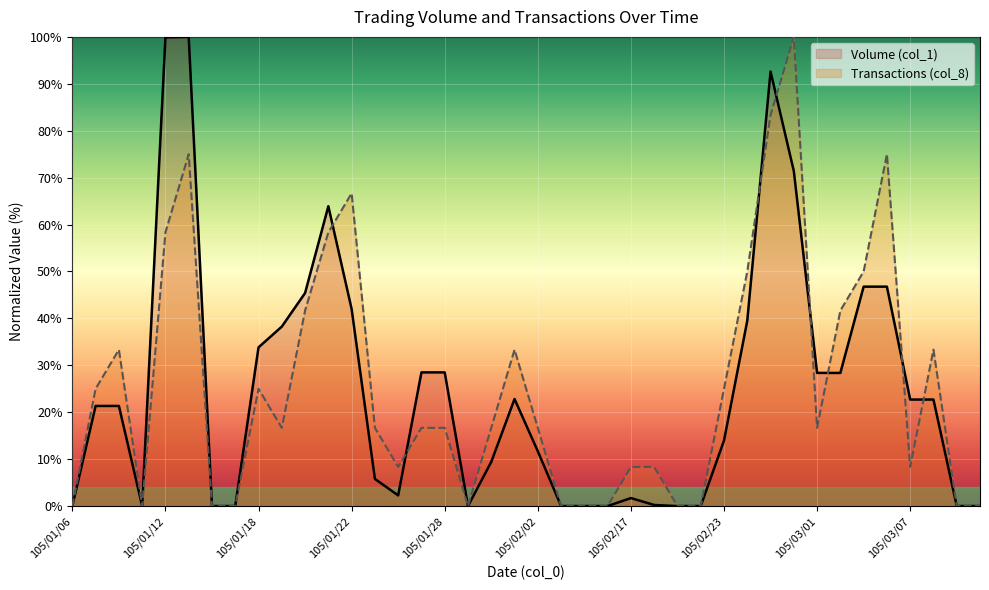

At which category is the sum across all series the highest?

105/02/25